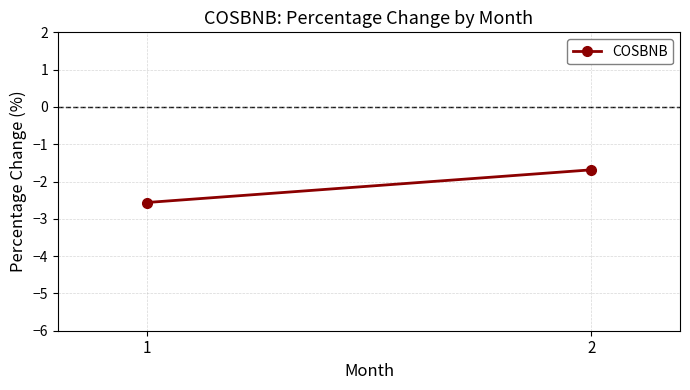

Reading left to right, what are all the values shown in this chart?

-2.6	-1.7